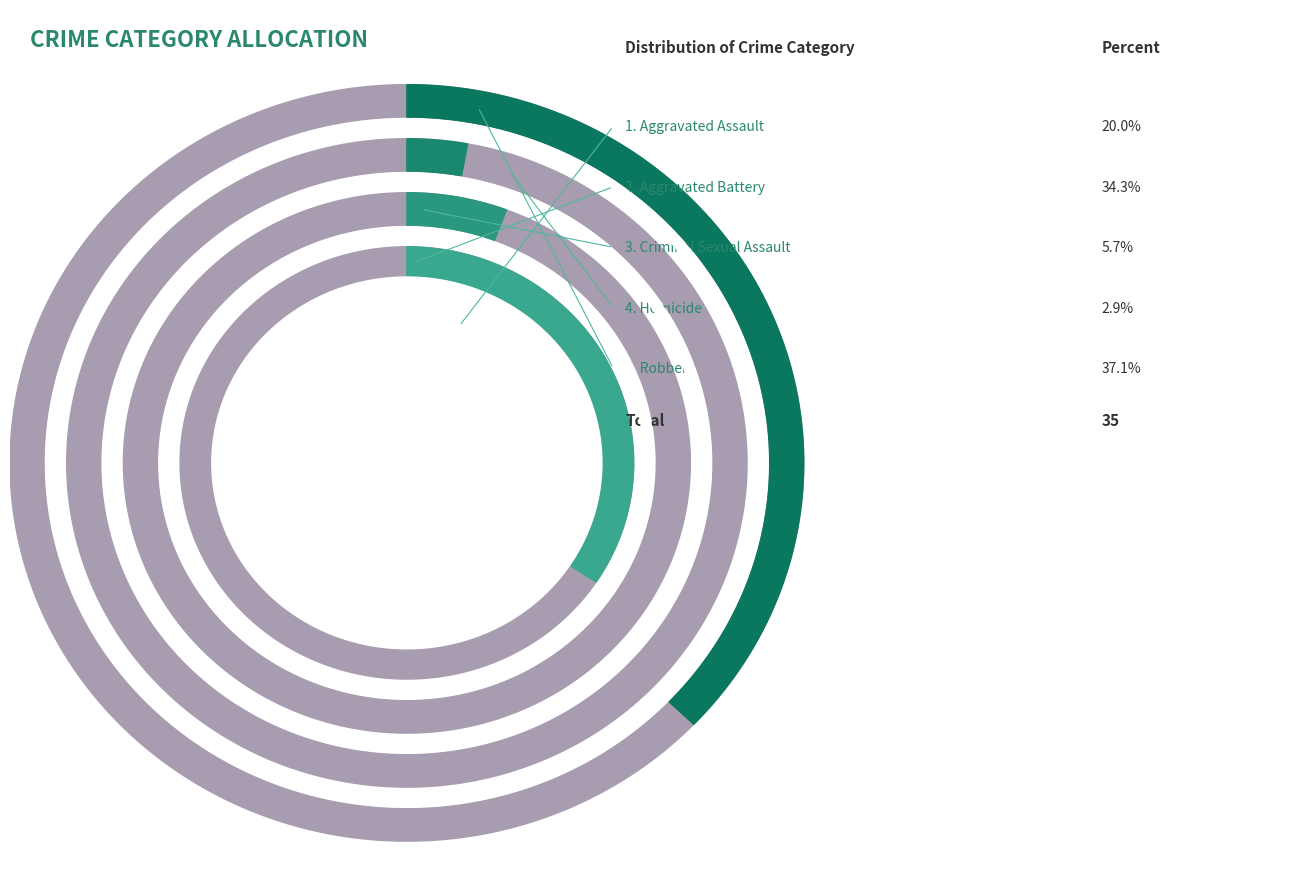

Rank the categories by value from highest to lowest.

Robbery, Aggravated Battery, Aggravated Assault, Criminal Sexual Assault, Homicide